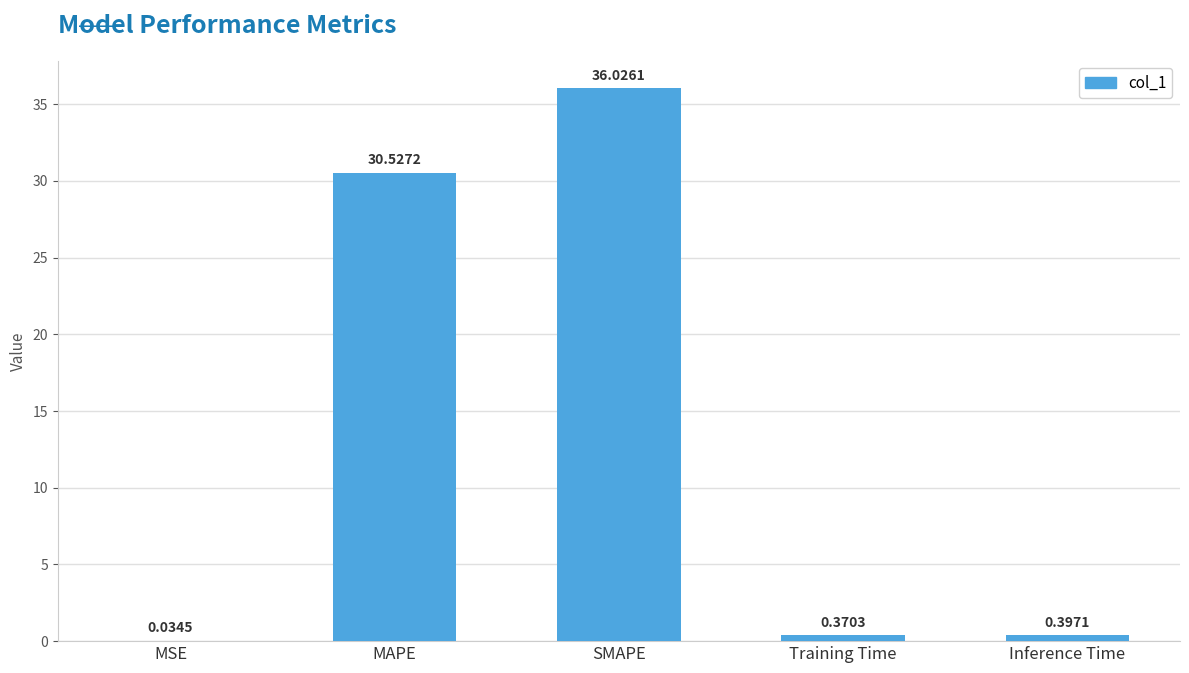

Are the bars horizontal?

No